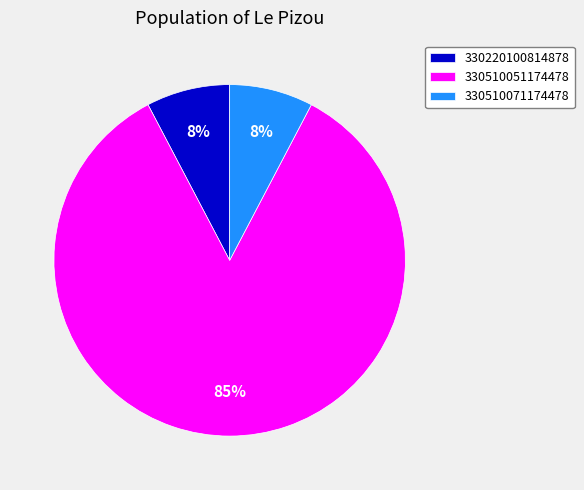

What is the largest slice in the pie chart?

330510051174478